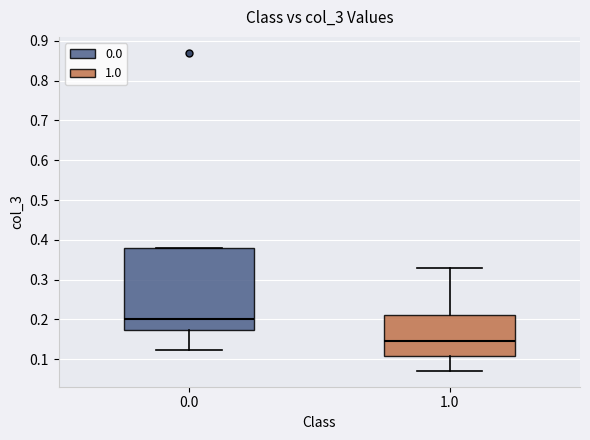

Where is the lower edge of the box at x = 0.0 on the y-axis? The values are not printed on the chart, so give them approximately, as read against the axis.

0.17